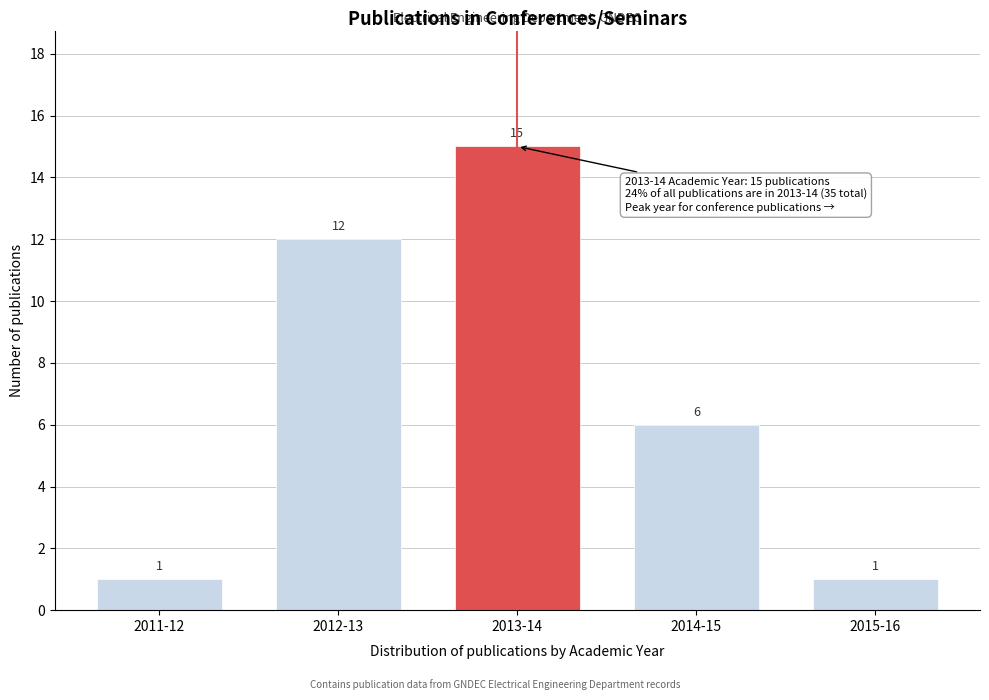

Reading left to right, transcribe all the data shown in this chart.

2011-12=1	2012-13=12	2013-14=15	2014-15=6	2015-16=1